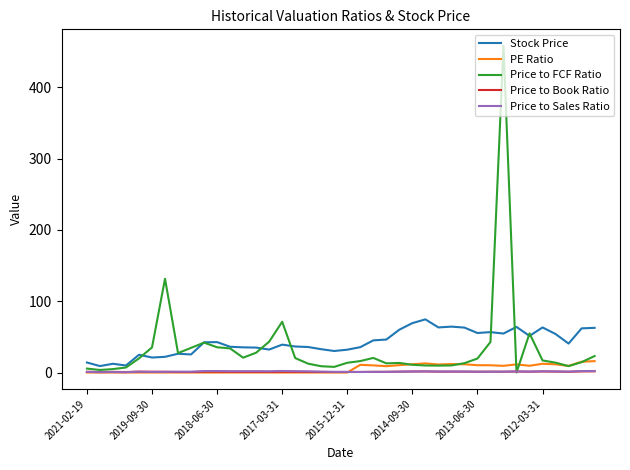

Which series has the widest spread of values?

Price to FCF Ratio